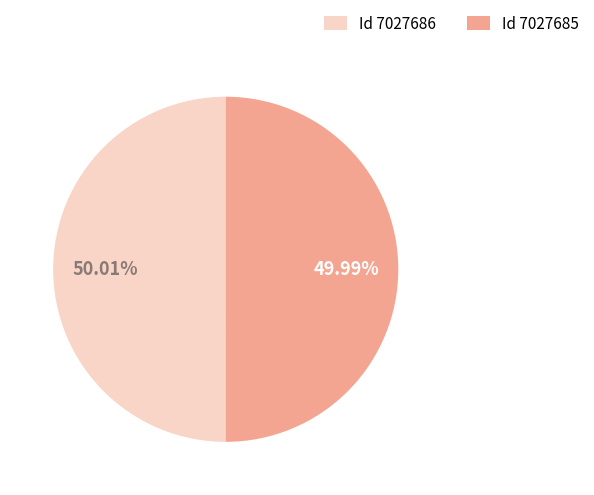

What is the ratio of the value at Id 7027686 to the value at Id 7027685?

1.0